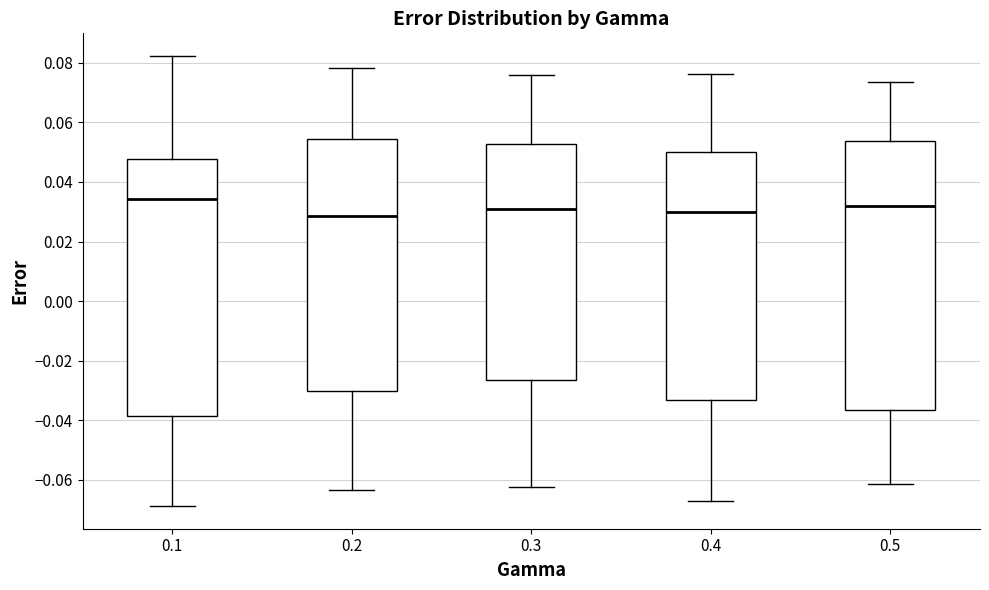

Which box has the highest median line?

0.1